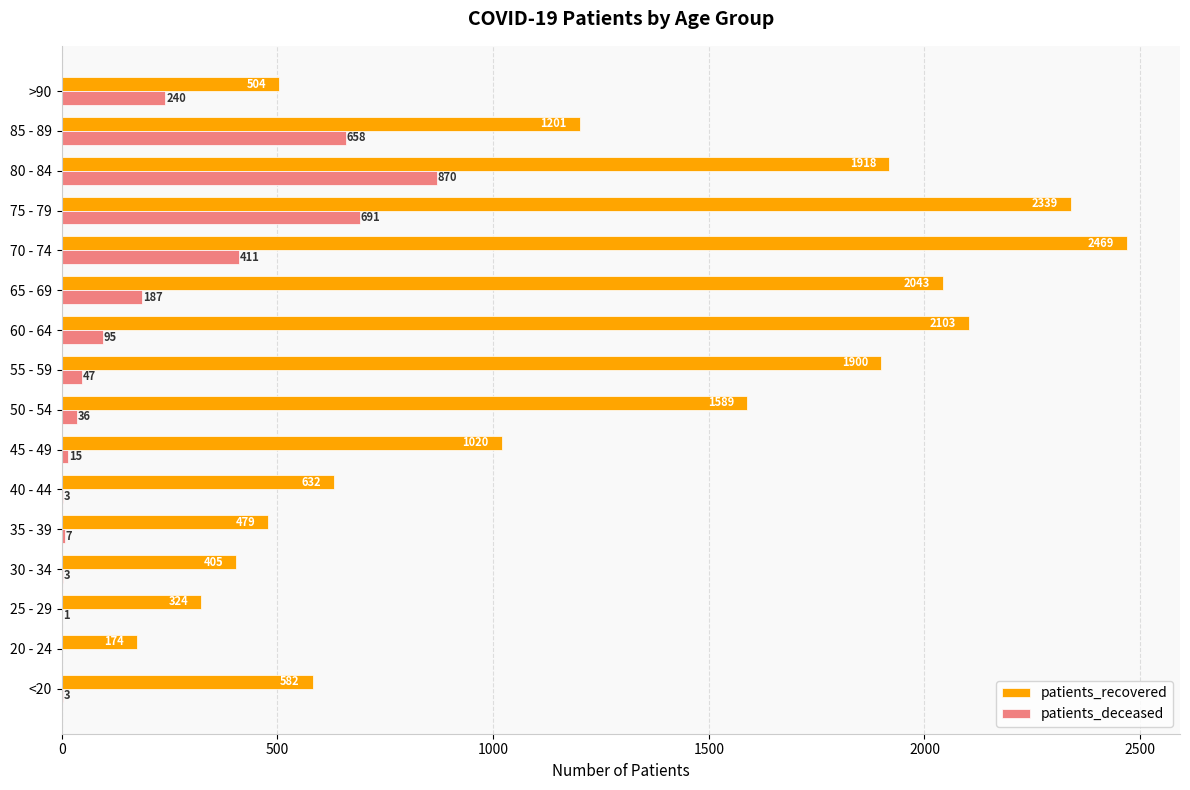

Is it true that patients_recovered equals 2118 at 85 - 89?

False